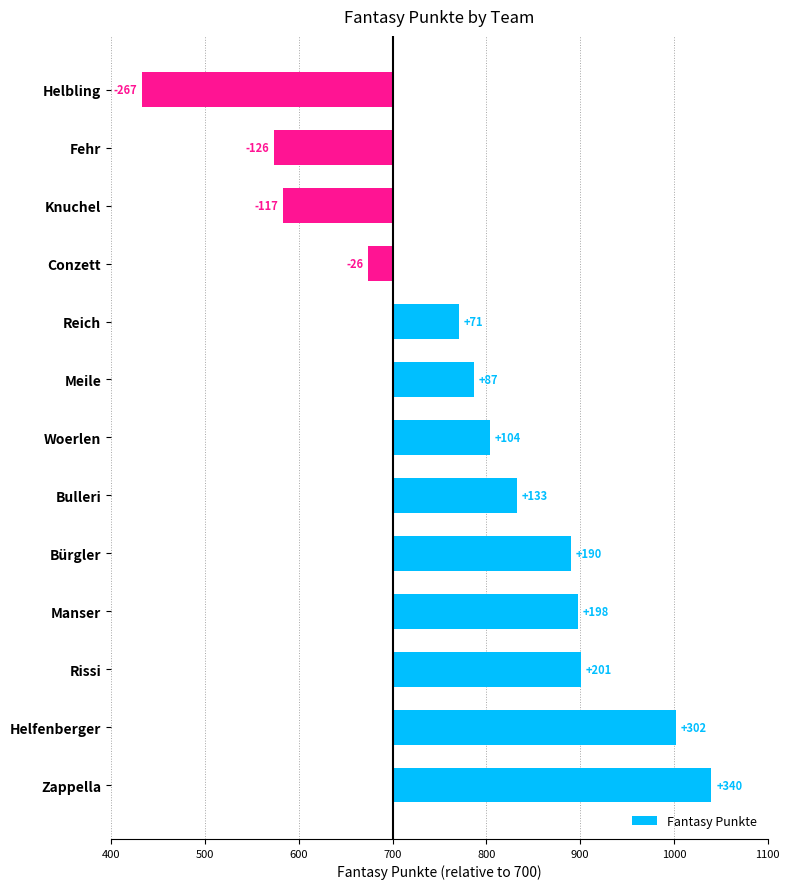

List the labels in order of value, largest first.

Zappella, Helfenberger, Rissi, Manser, Bürgler, Bulleri, Woerlen, Meile, Reich, Conzett, Knuchel, Fehr, Helbling